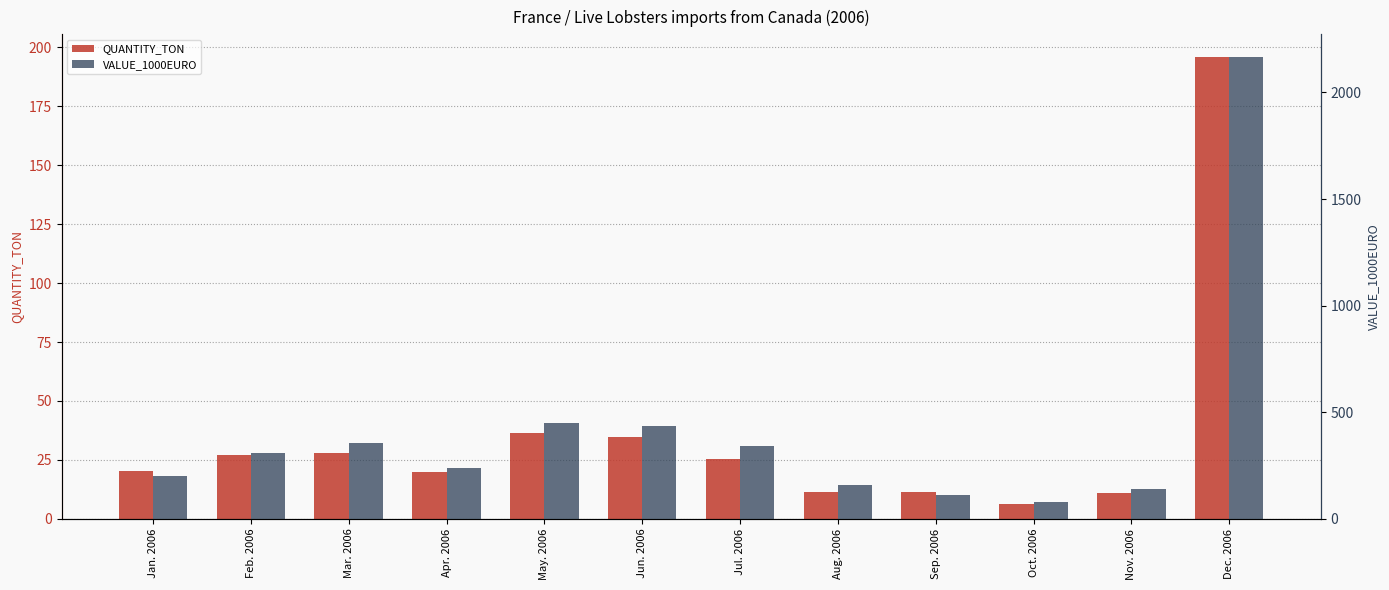

What is the minimum value shown in the chart?

6.4